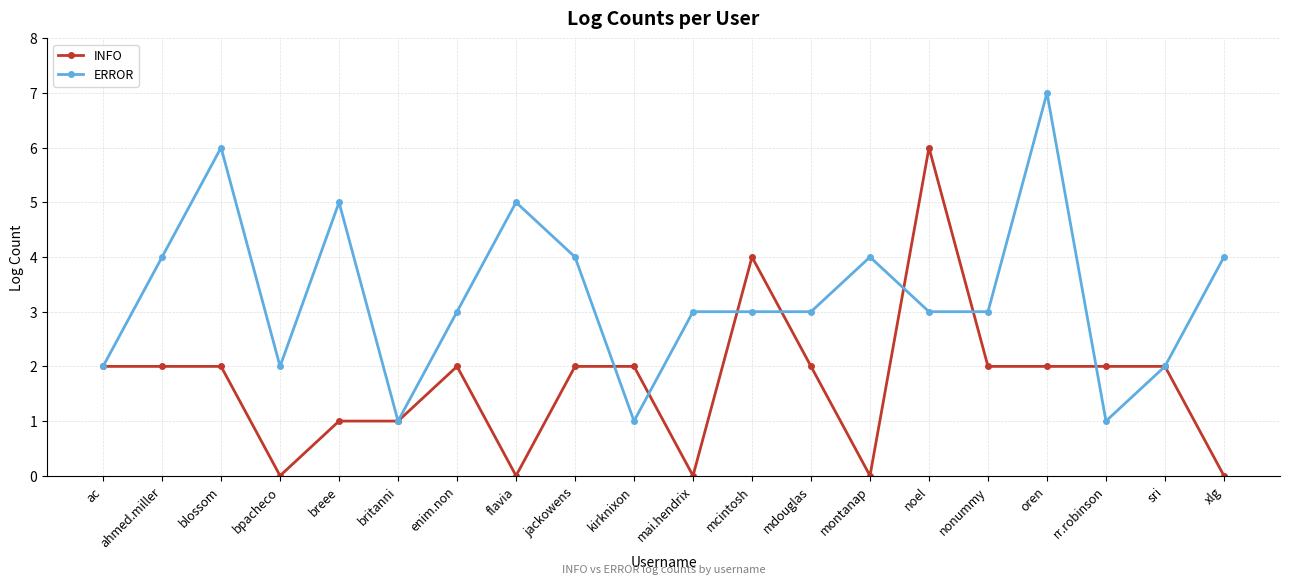

How many series are shown in this chart?

2